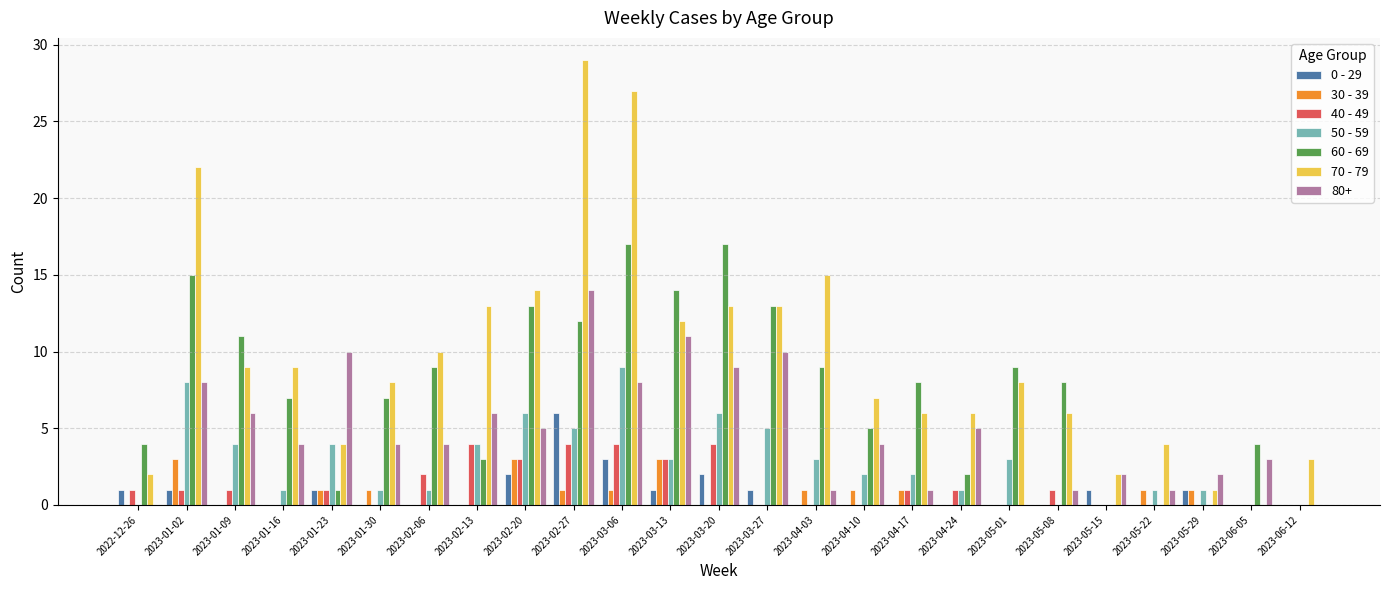

How many distinct data groups are displayed?

7